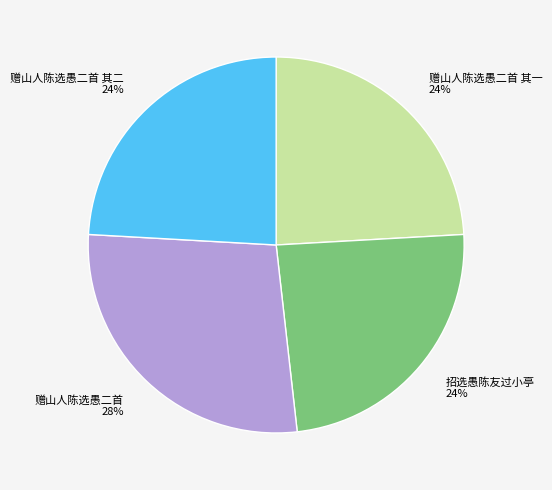

Is the sum of 招选愚陈友过小亭 and 赠山人陈选愚二首 greater than half?

Yes